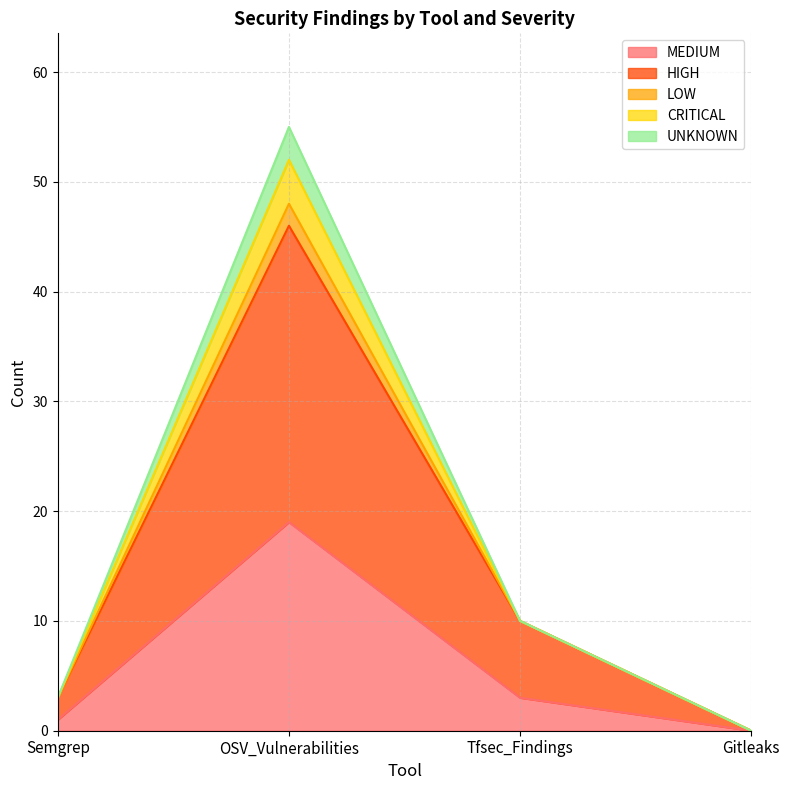

At which category does MEDIUM reach its first local peak?

OSV_Vulnerabilities